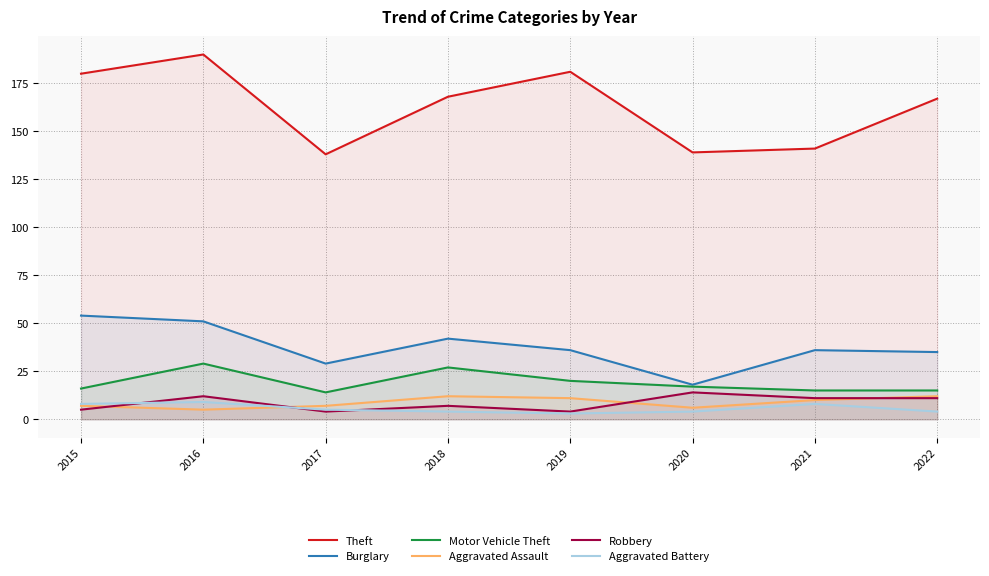

What is the difference between the Theft values at 2018 and 2021?

27